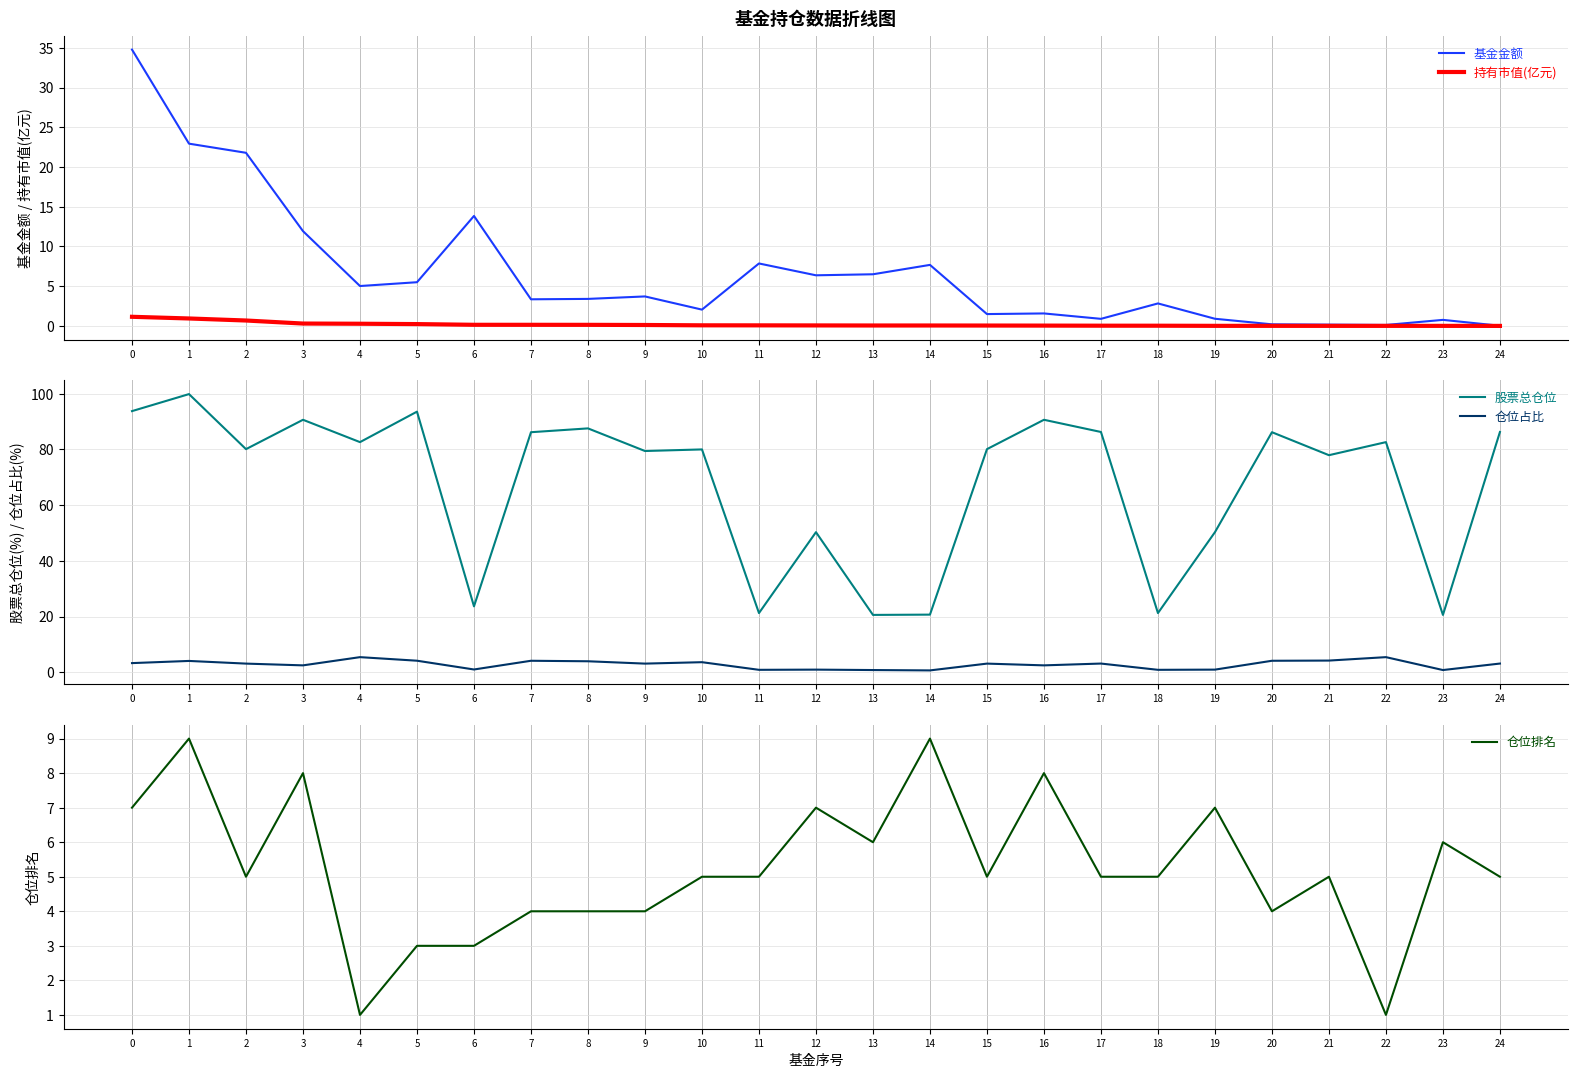

Which series has the largest total across all categories?

股票总仓位